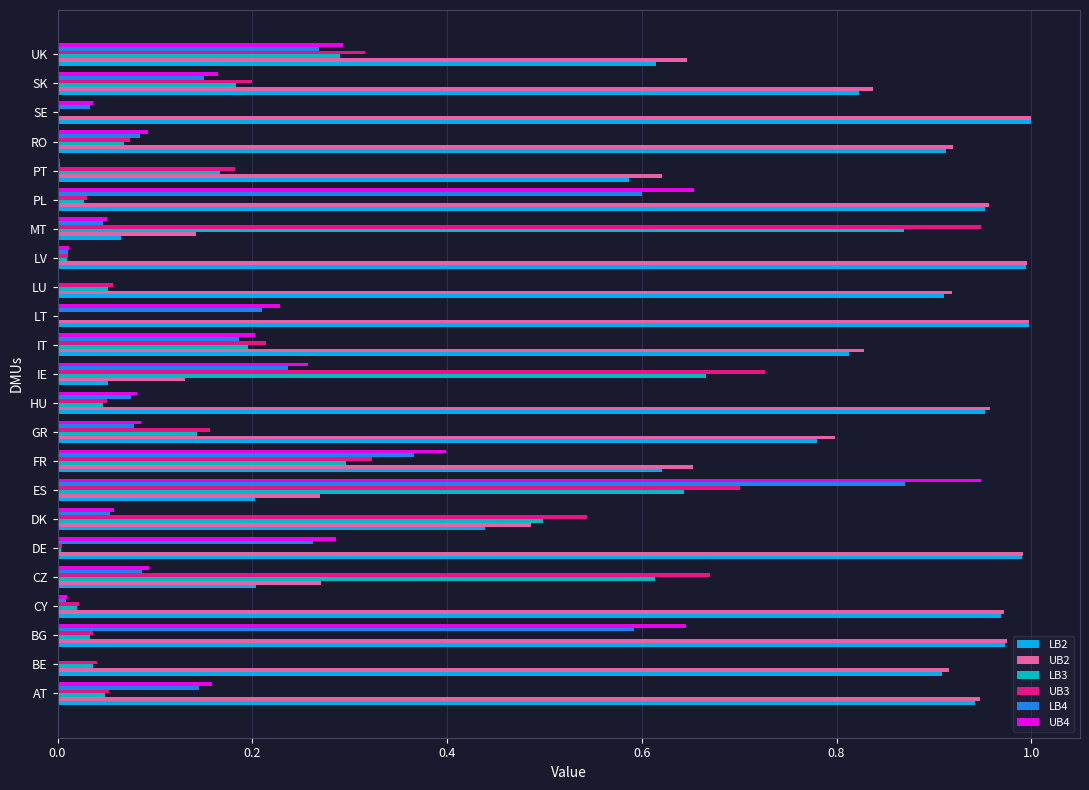

What is the sum of all UB2 values?

17.2